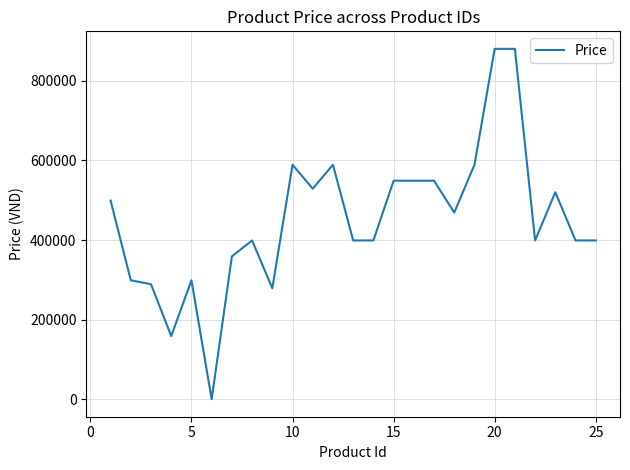

What is the difference between the maximum and minimum values?

879531